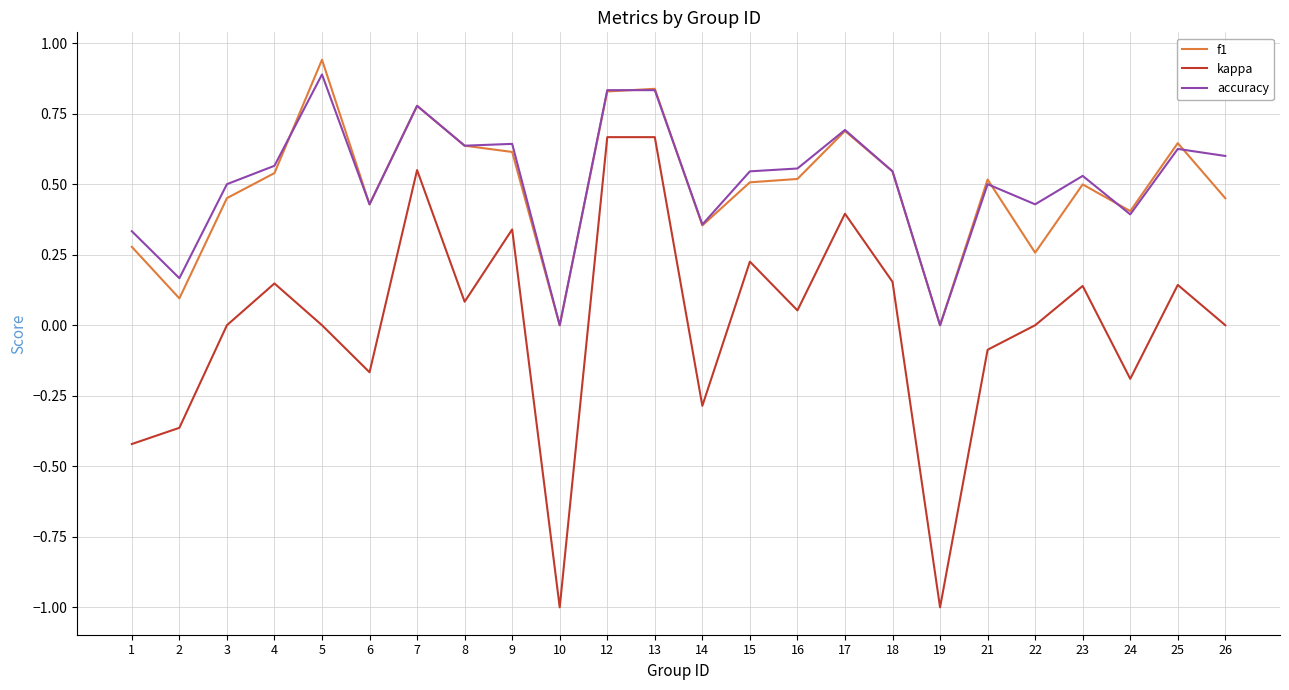

Where is the first local minimum for accuracy?

2